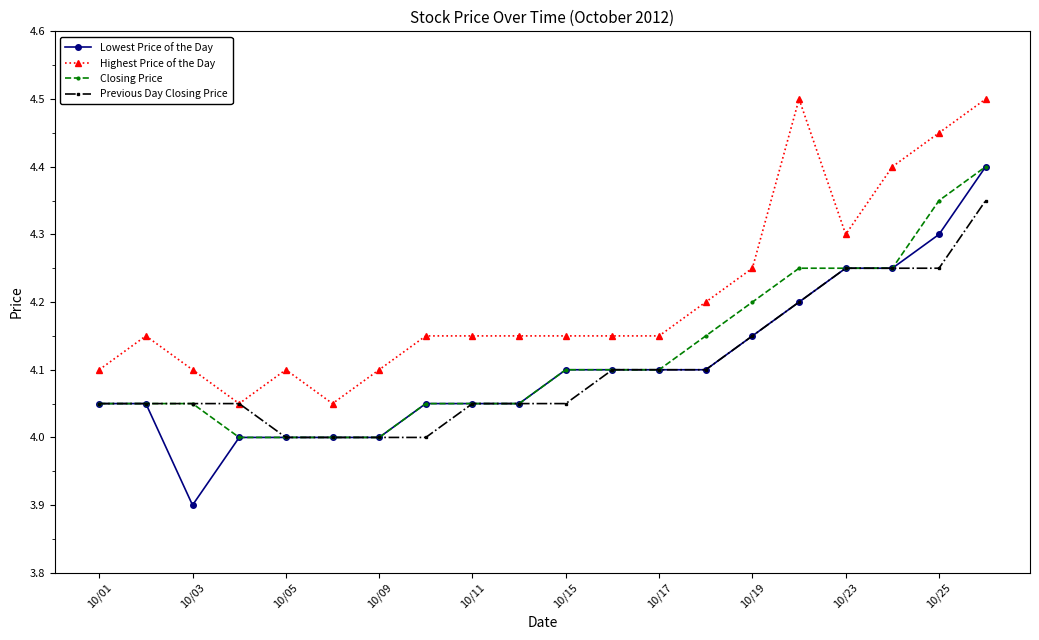

Count the number of categories in the chart.

20